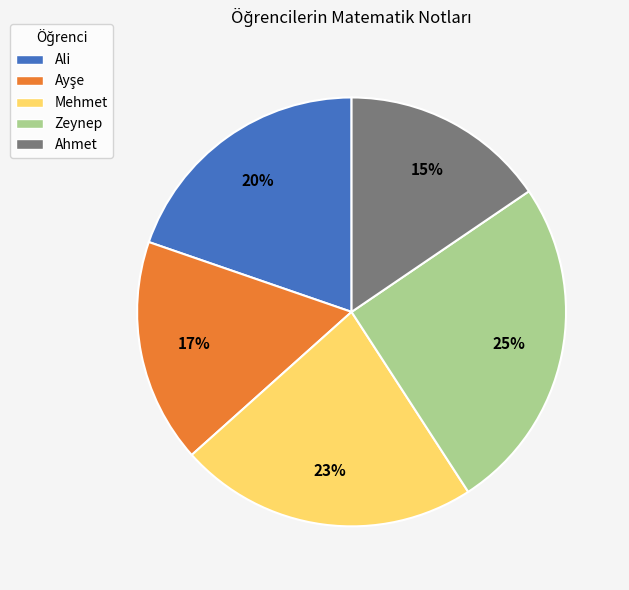

True or false: Ahmet accounts for 15% of the total.

True